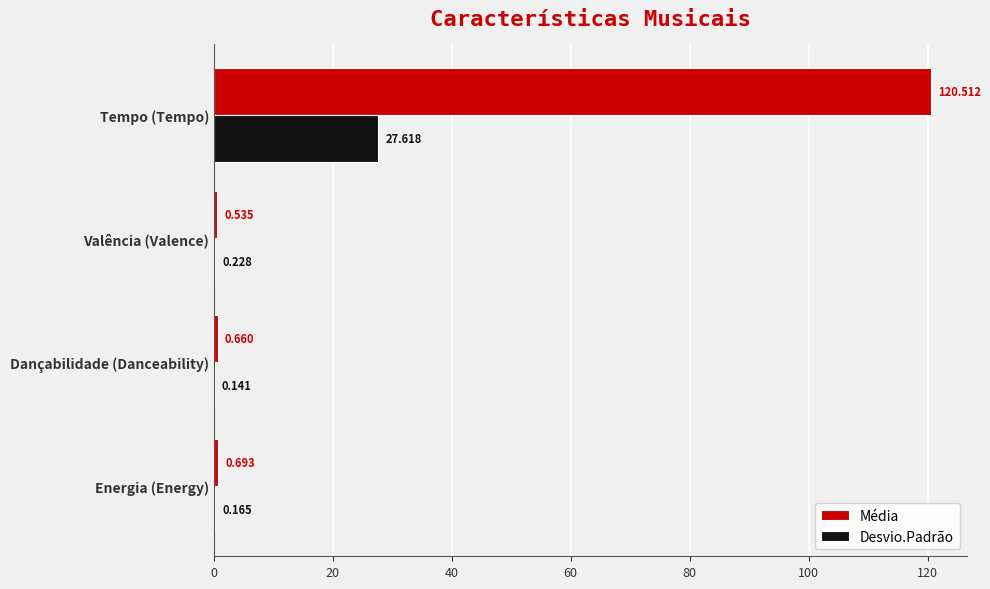

Which series has the largest total across all categories?

Média